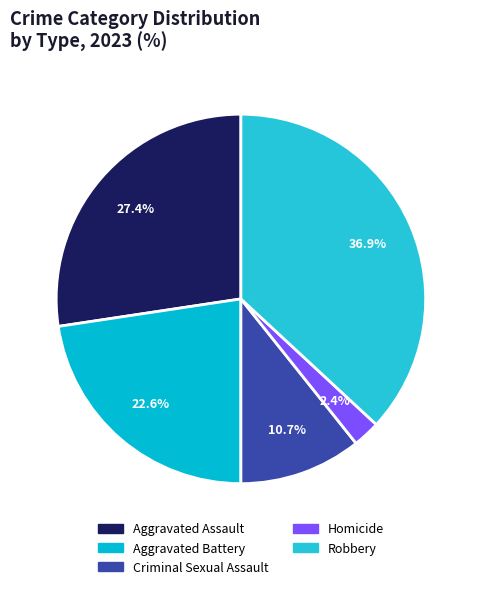

Is Homicide the majority of the pie?

No